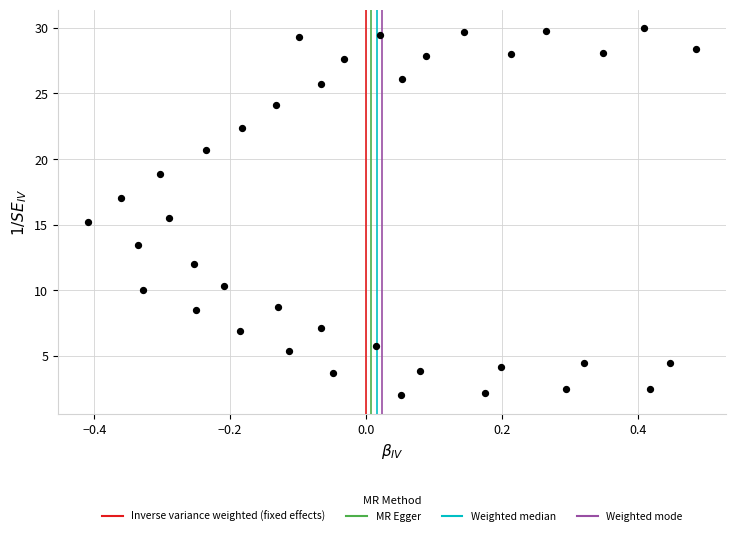

What is the range of Y values (max minus min)?

28.0